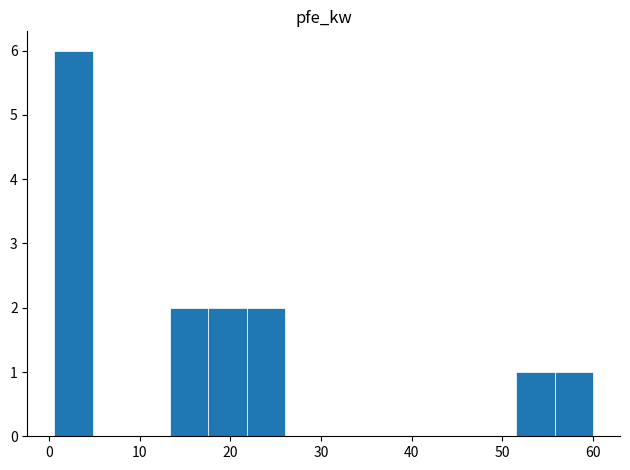

What is the greatest value displayed?

6